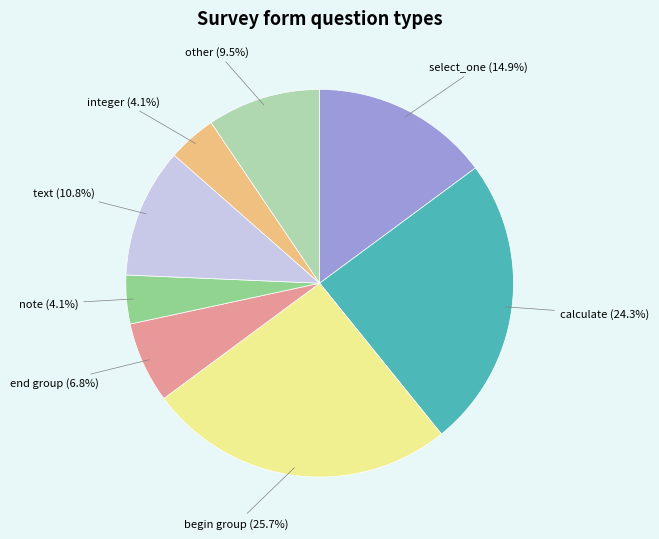

To the nearest percent, what is the average slice percentage?

12%